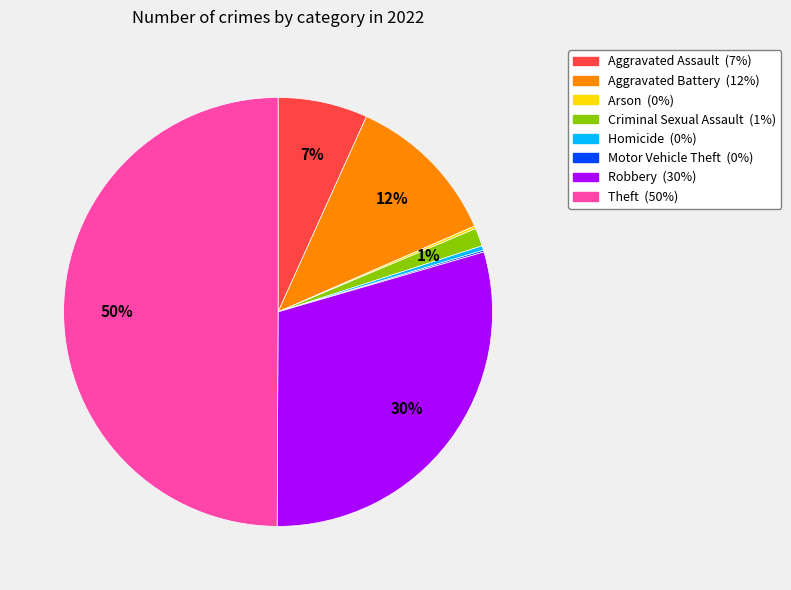

Is the sum of Aggravated Assault and Robbery greater than half?

No